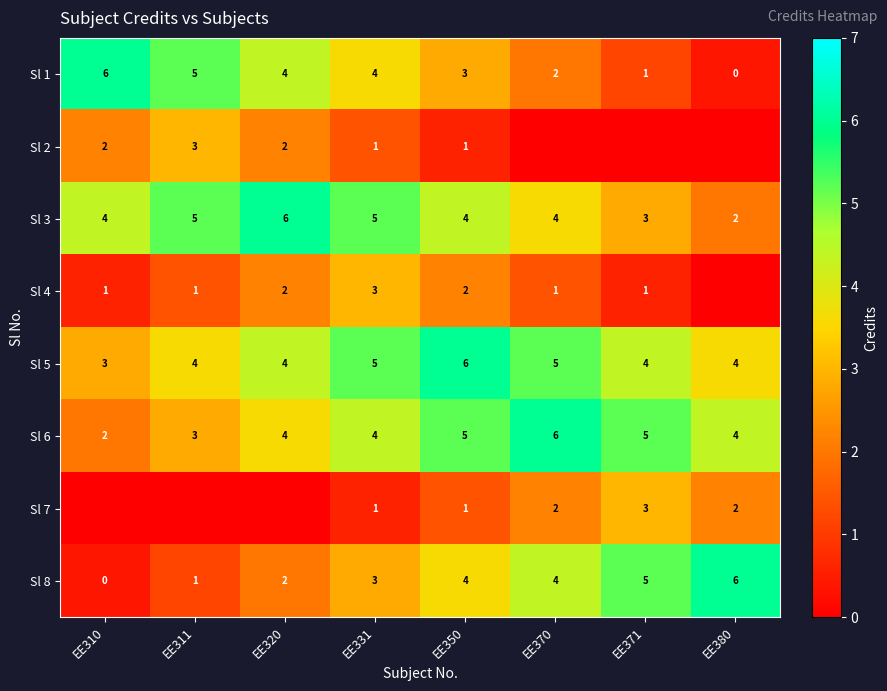

Is the value of Sl 2 at EE320 greater than the value of Sl 6 at EE370?

No